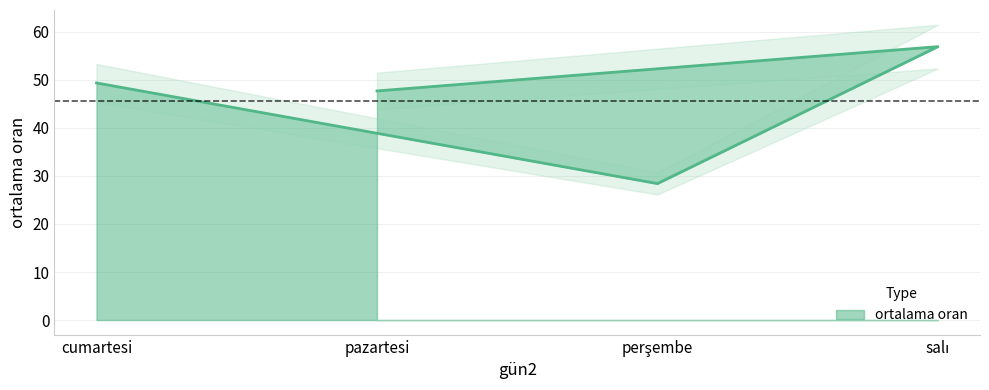

Reading left to right, list all the values displayed in this chart.

cumartesi=49.4	pazartesi=47.7	perşembe=28.4	salı=56.9